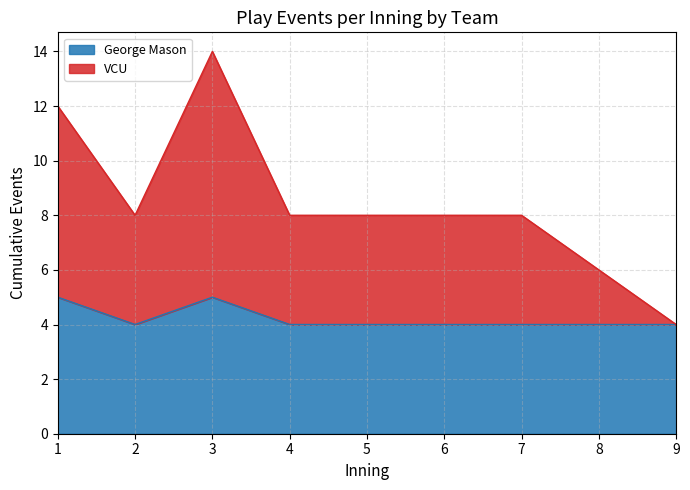

True or false: VCU has more than 1 interior local peaks.

False